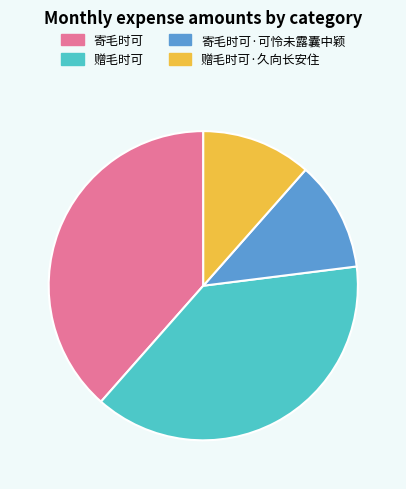

The 赠毛时可·久向长安住 slice represents 12% of the pie. True or false?

True